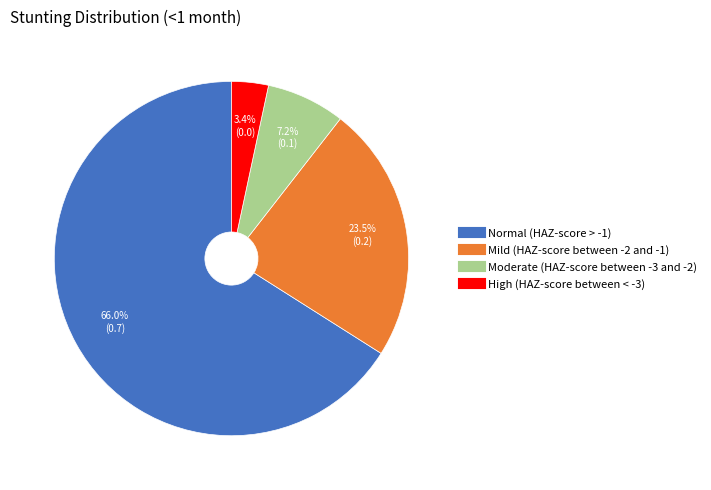

To the nearest percent, what is the average slice percentage?

25%